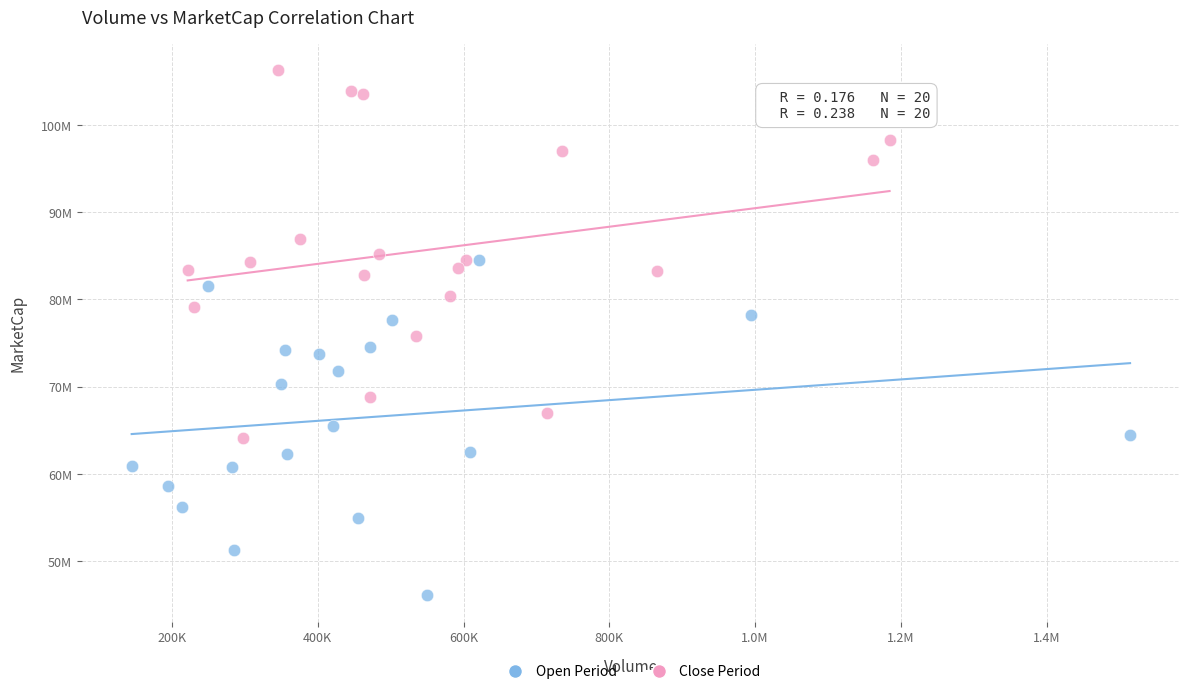

What are all the series names shown in the legend?

Open Period, Close Period